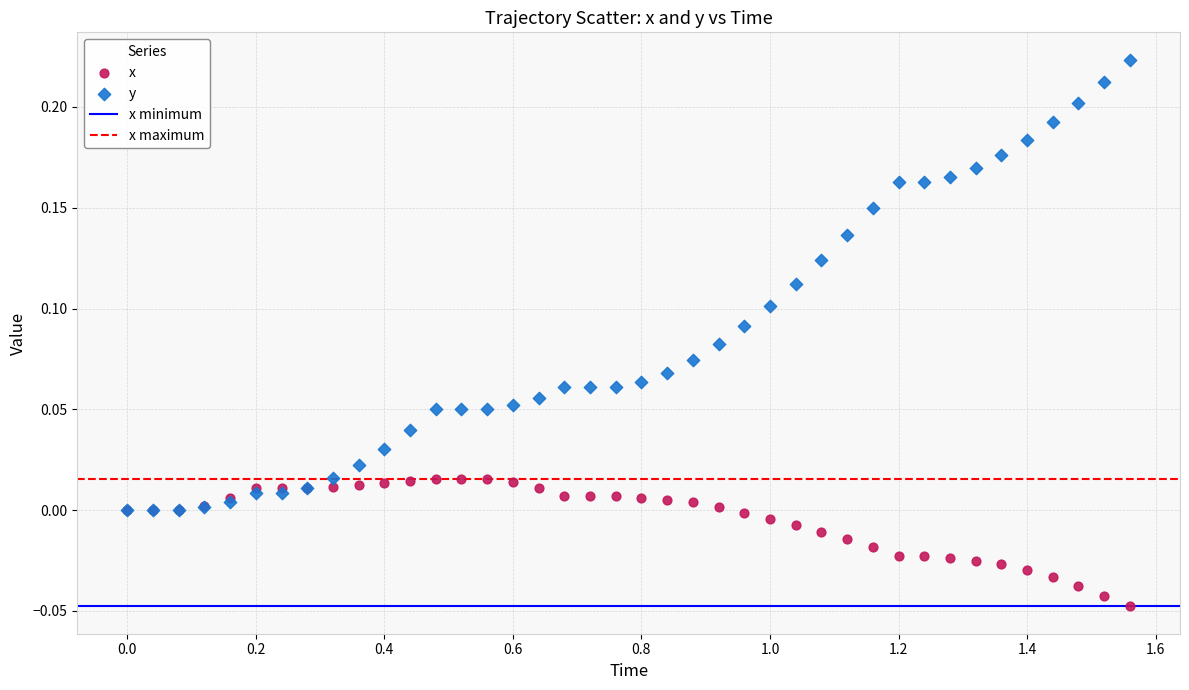

Which series has the largest Y range (max minus min)?

y